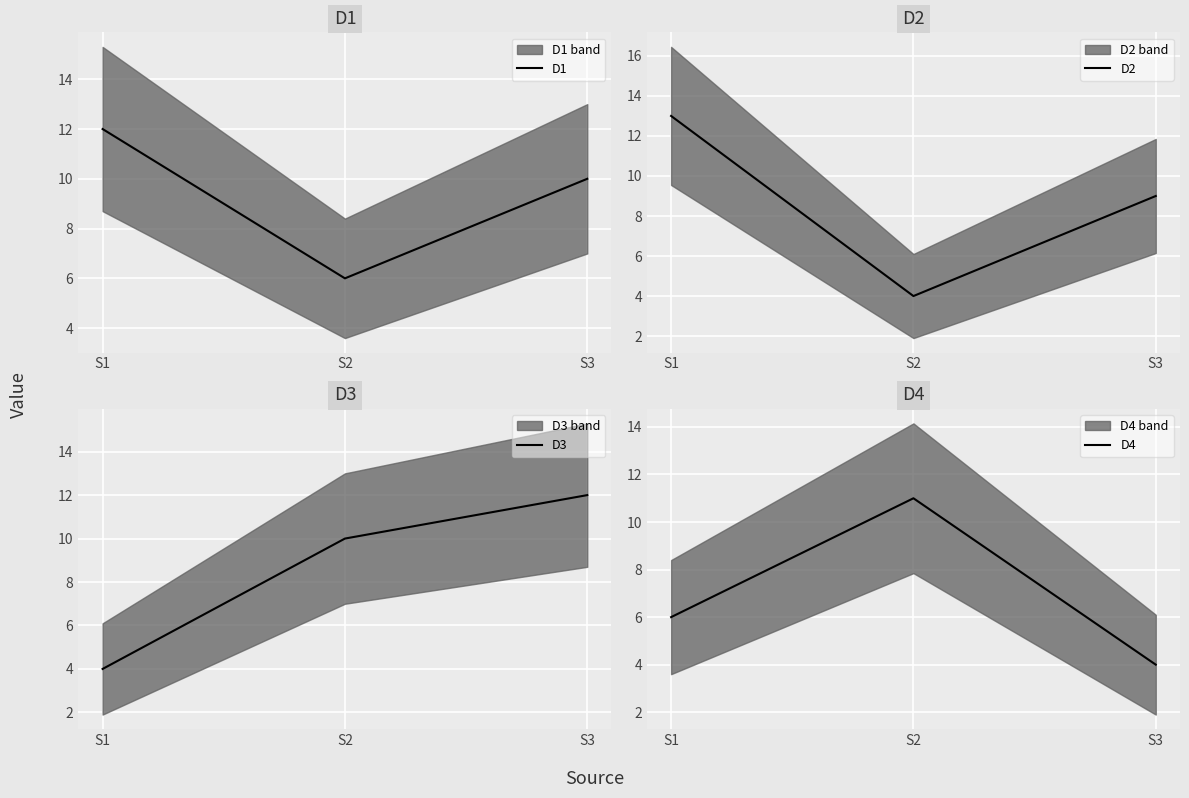

How many D2 values are between 4 and 13?

3